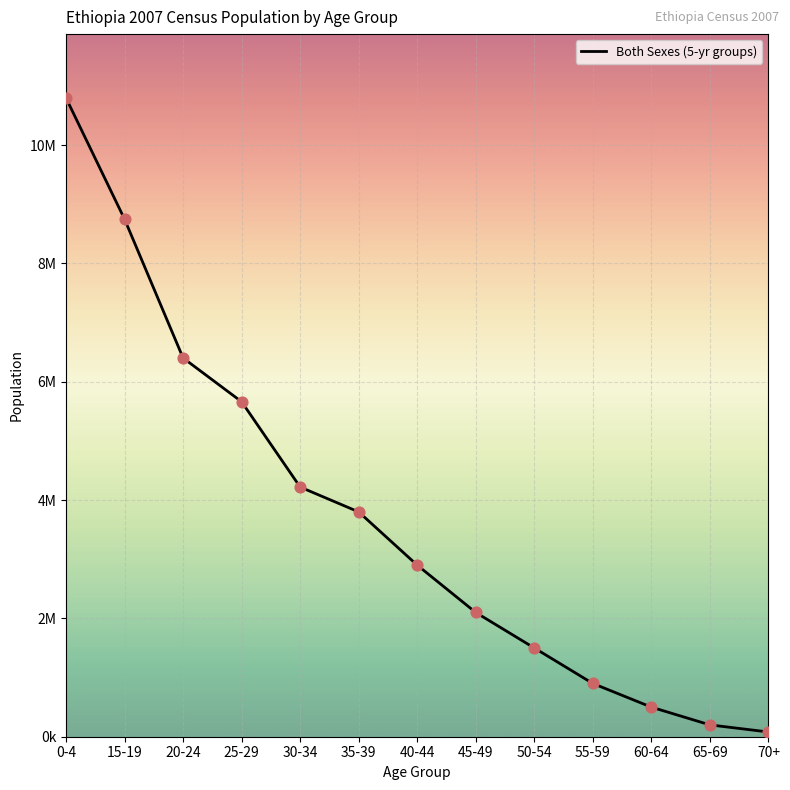

What is the change in value from 15-19 to 35-39?

-4948048